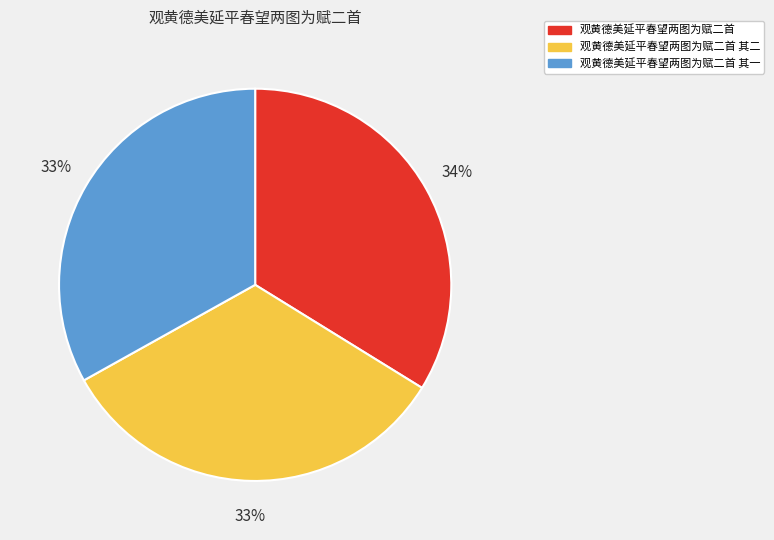

To the nearest percent, what percentage of the pie is 观黄德美延平春望两图为赋二首 其二?

33%